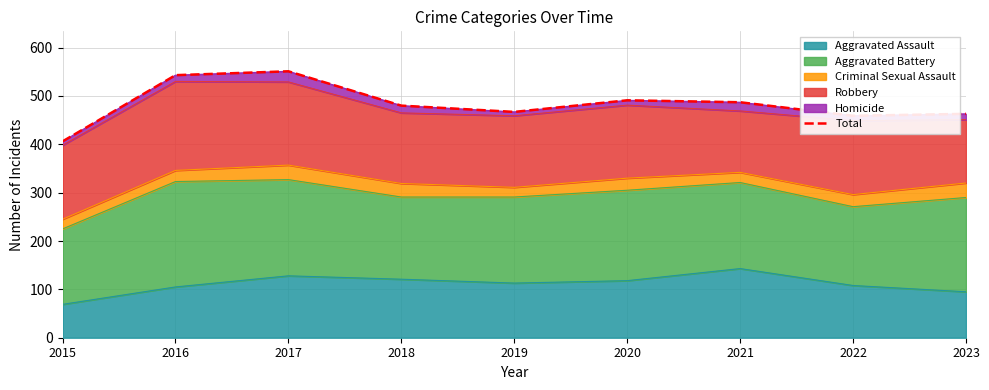

Is it true that the value at 2019 is 467?

True